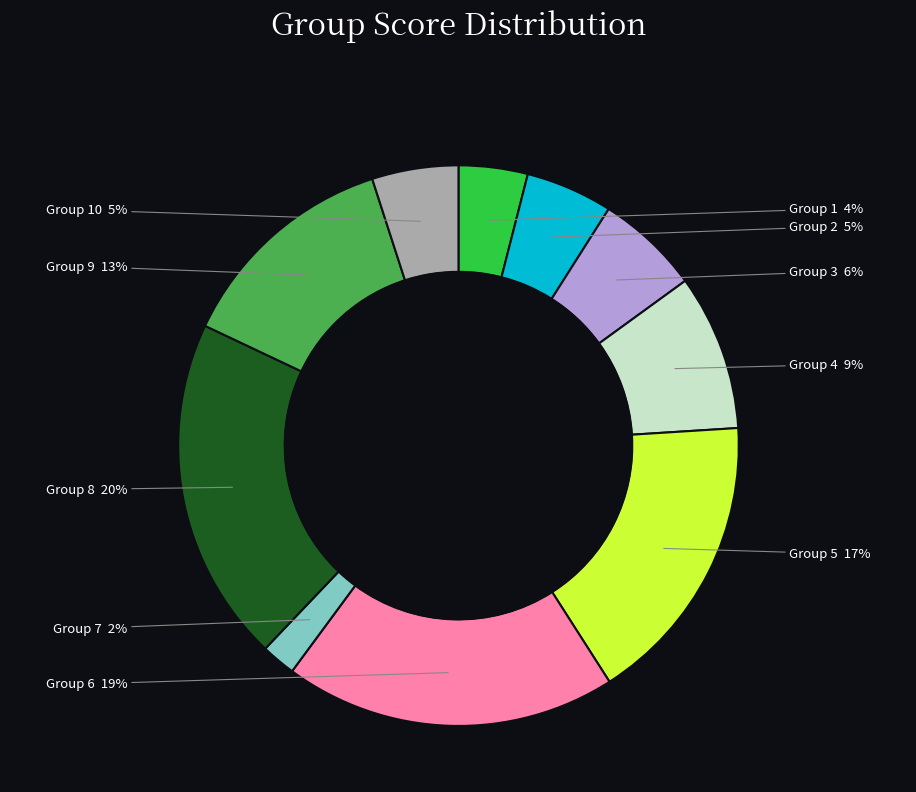

Does any single category account for the majority?

No